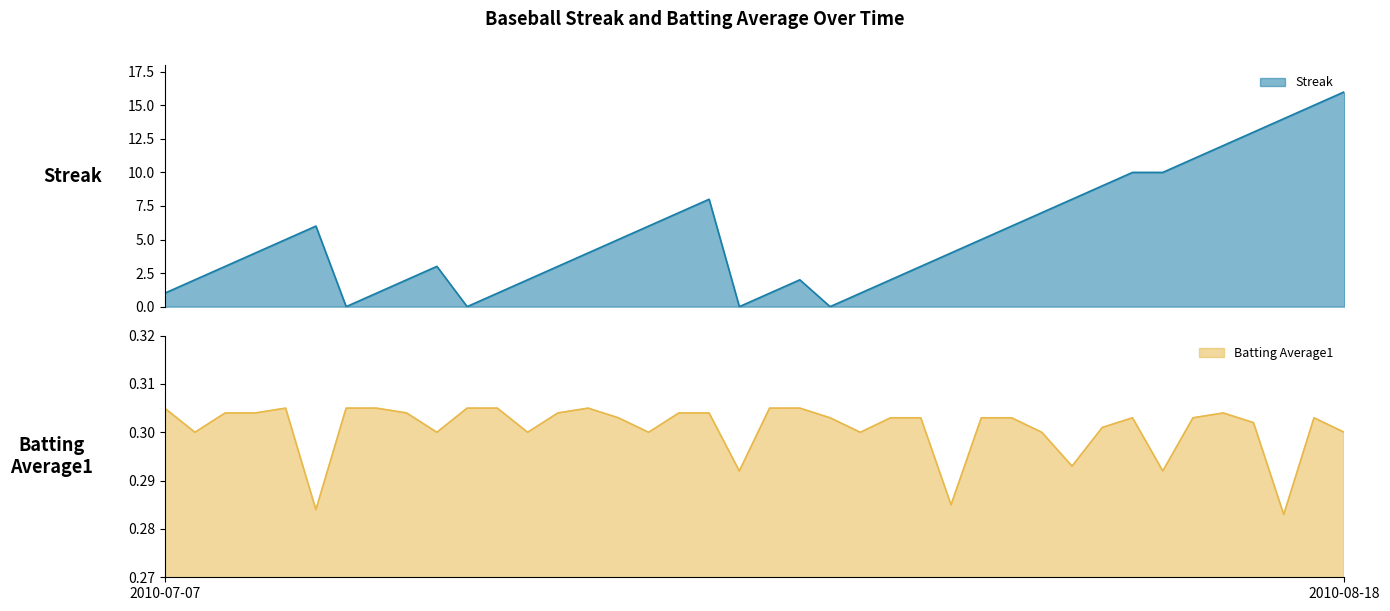

How many lines are shown in the chart?

2